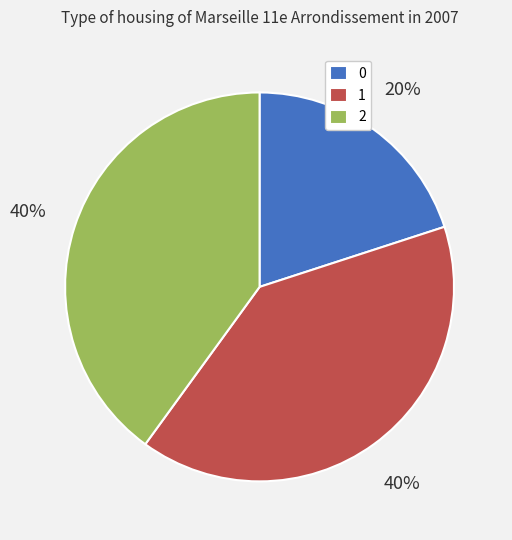

Is it true that 2 is 26% of the pie?

False